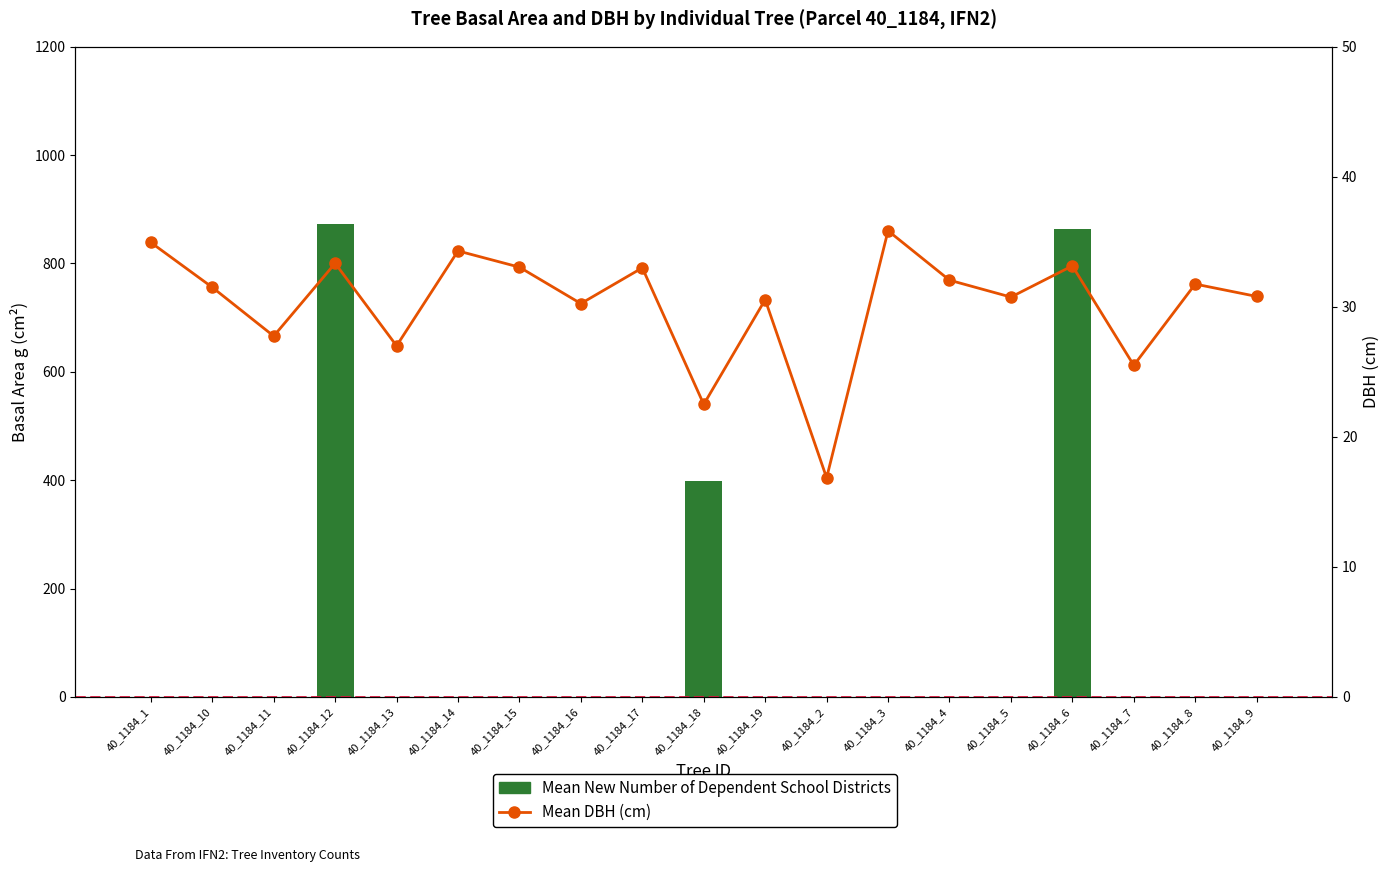

How many data points does each series have?

19